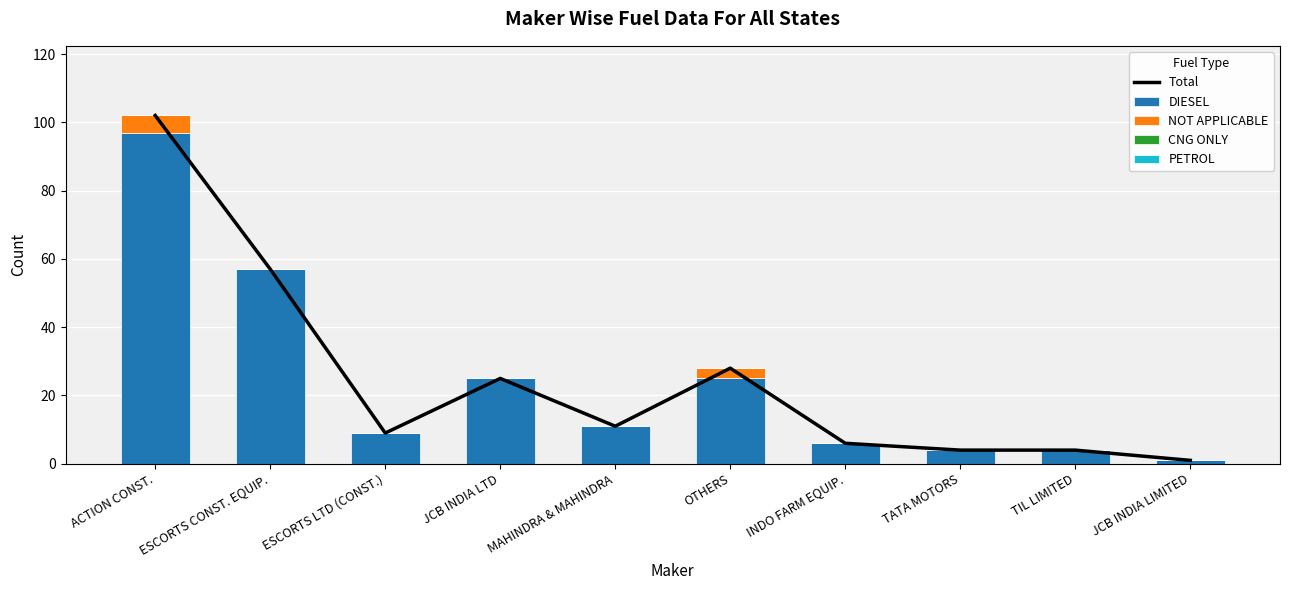

What position from the right is ACTION CONST.?

10